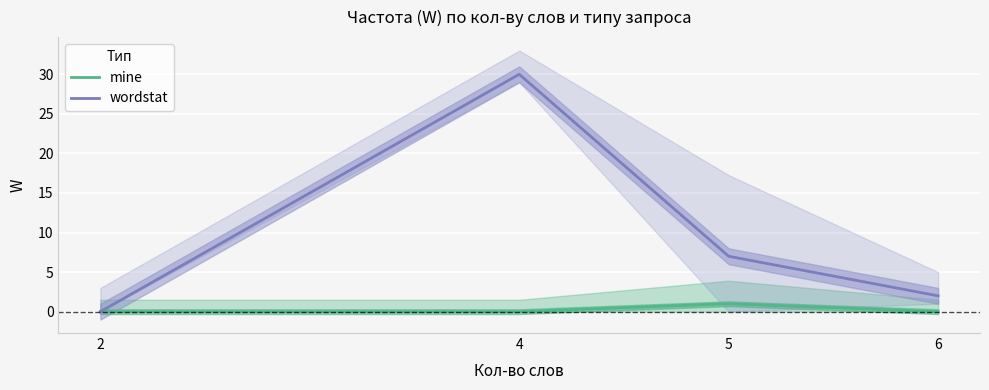

True or false: mine and wordstat intersect in this chart.

False